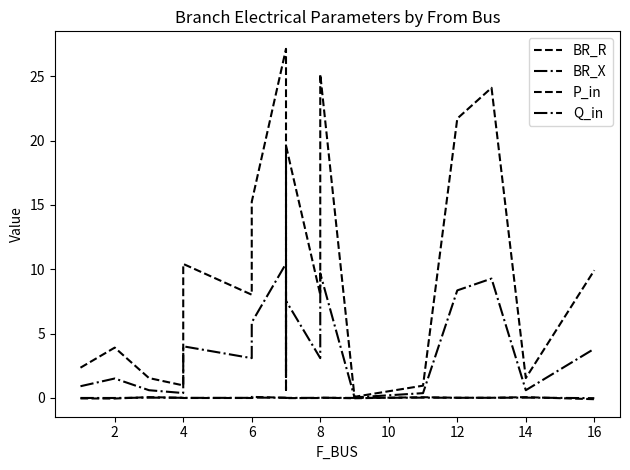

Reading left to right, what are all the values shown in this chart?

BR_R: 2.3	3.9	1.5	1.0	10.4	8.0	15.2	27.1	1.6	19.6	8.0	25.2	0.1	0.9	21.7	24.1	1.5	9.9
BR_X: 0.9	1.5	0.6	0.4	4.0	3.1	5.9	10.4	0.6	7.5	3.1	9.7	0.0	0.4	8.4	9.3	0.6	3.8
P_in: -0.0	-0.1	0.1	0.0	-0.0	-0.0	0.1	0.0	-0.0	-0.0	-0.0	0.0	-0.0	0.0	0.0	0.0	0.1	-0.1
Q_in: -0.0	-0.0	0.0	0.0	-0.0	-0.0	0.0	0.0	-0.0	-0.0	-0.0	0.0	-0.0	0.0	0.0	0.0	0.0	-0.0